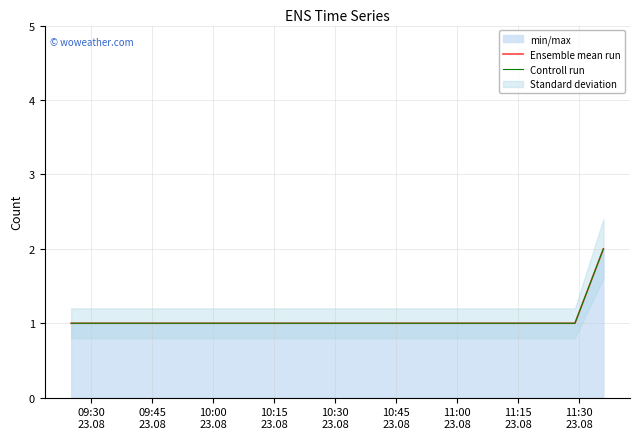

Rank the series at 09:30
23.08 from highest to lowest value.

Ensemble mean run, Controll run